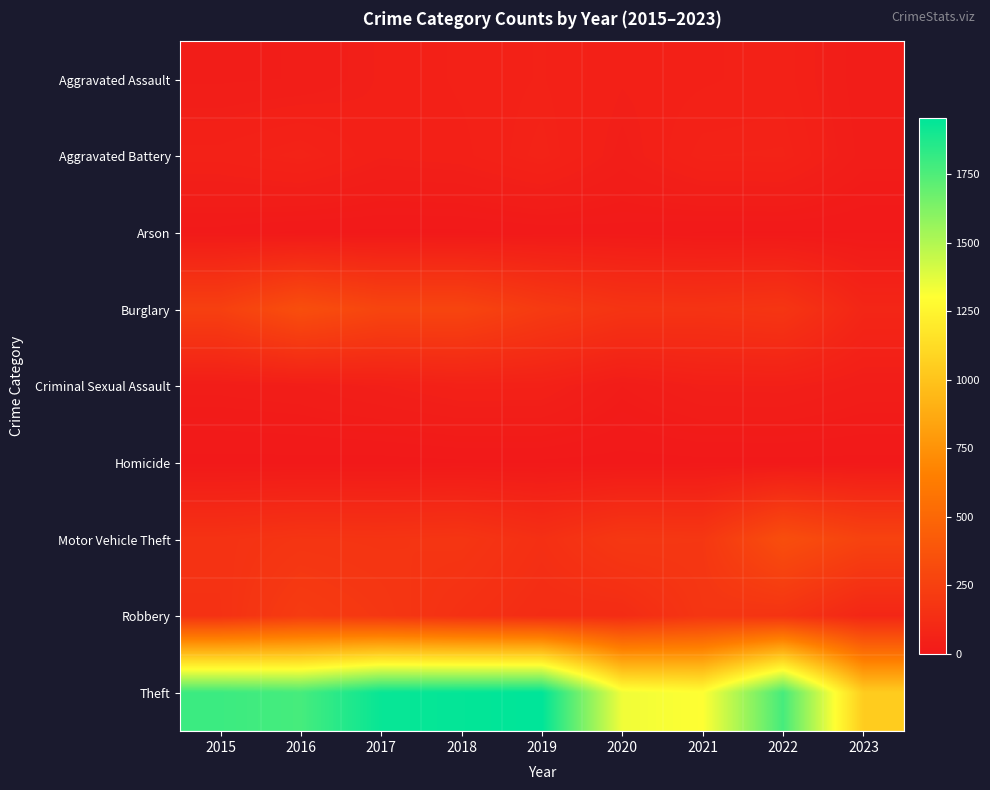

Which label corresponds to the smallest value in the chart?

2017